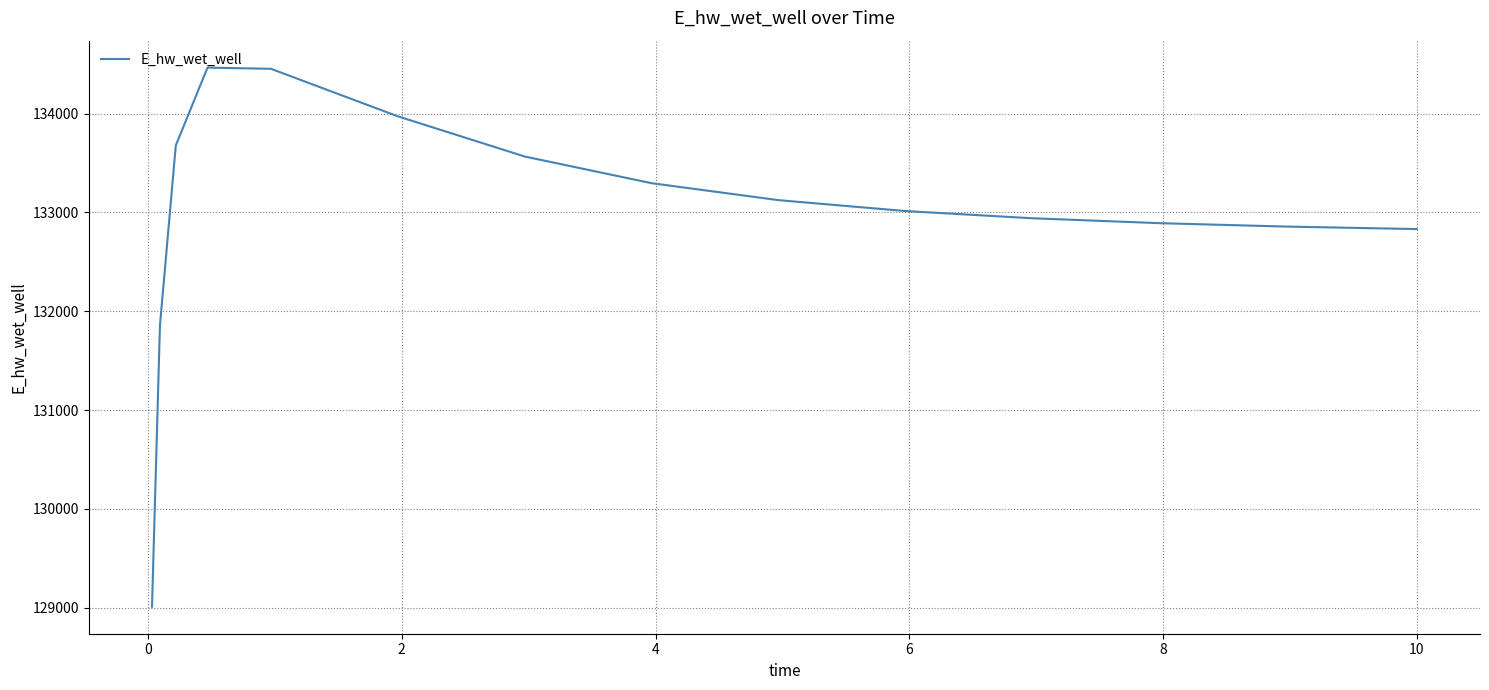

What is the maximum value shown in the chart?

134465.0